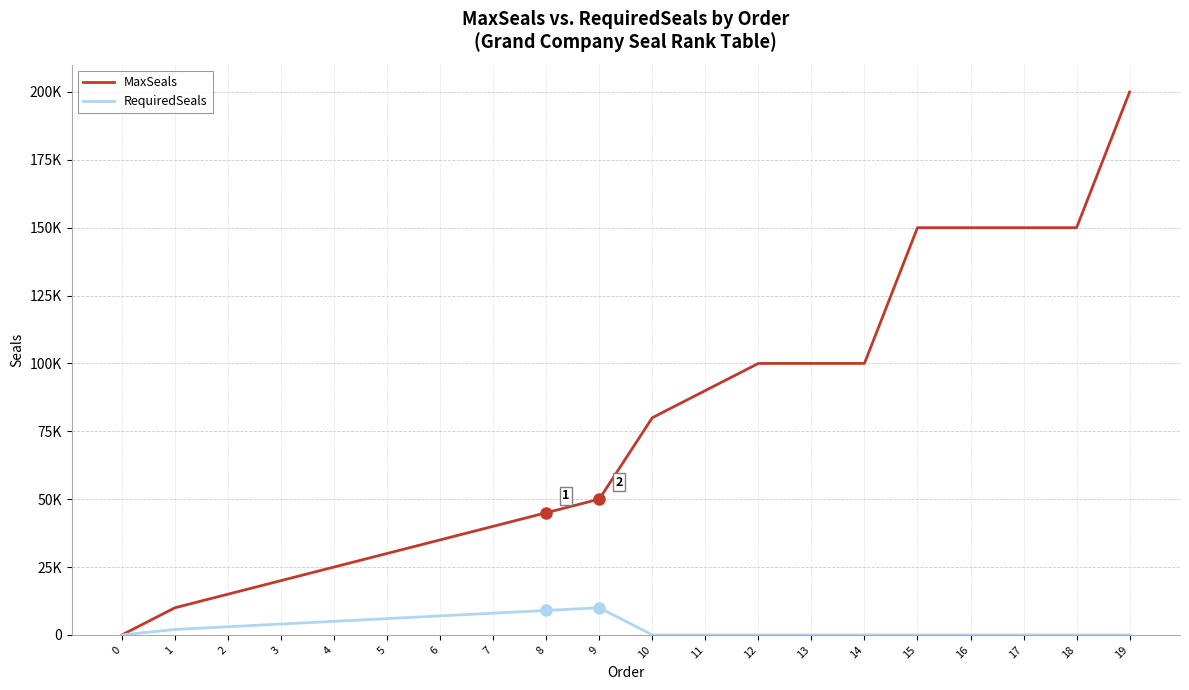

What are all the series names shown in the legend?

MaxSeals, RequiredSeals